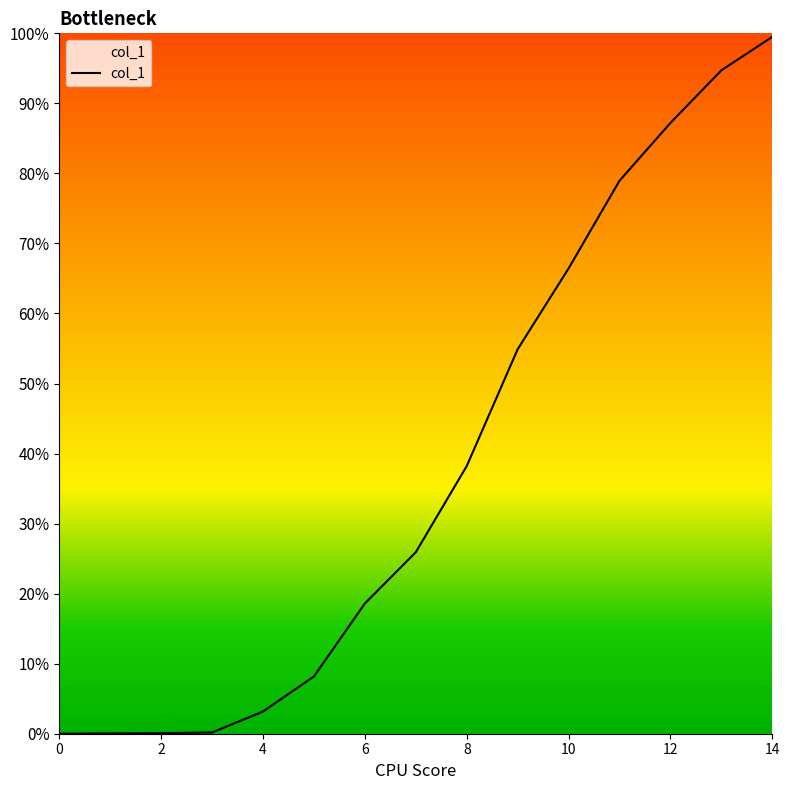

What is the difference between the maximum and minimum values?

99.5